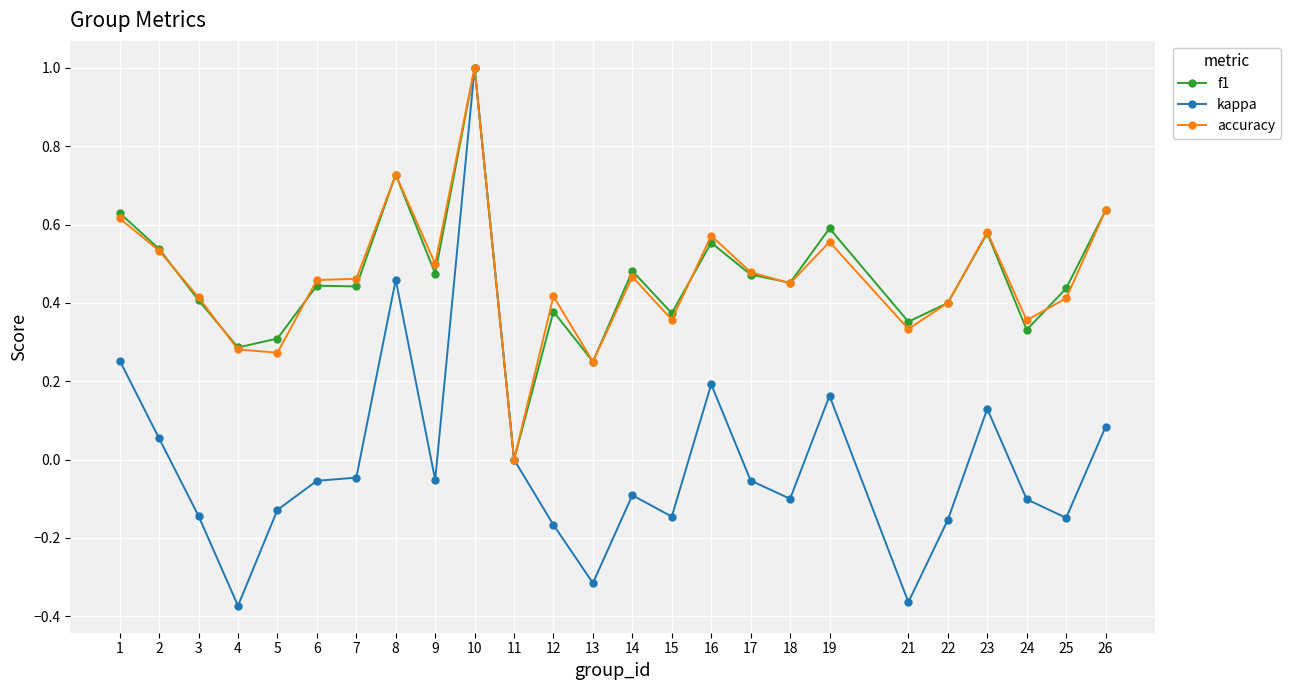

Is this an area chart (filled region under the line)?

No